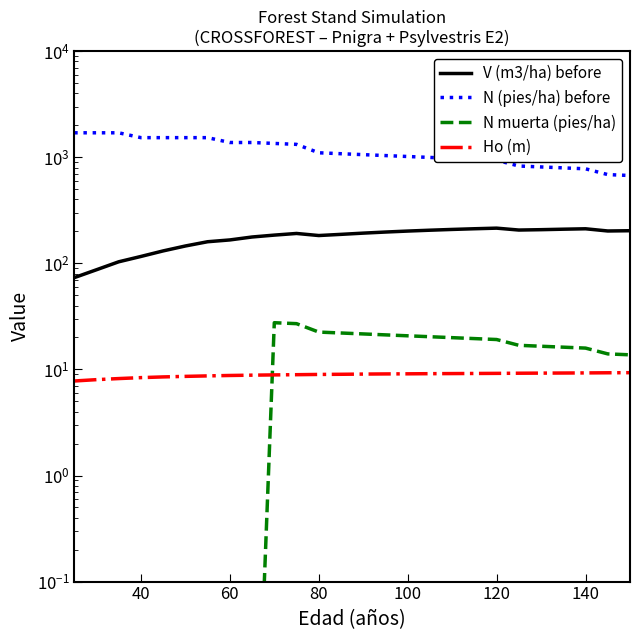

What is the difference between the maximum and minimum values in the Ho (m) series?

1.5